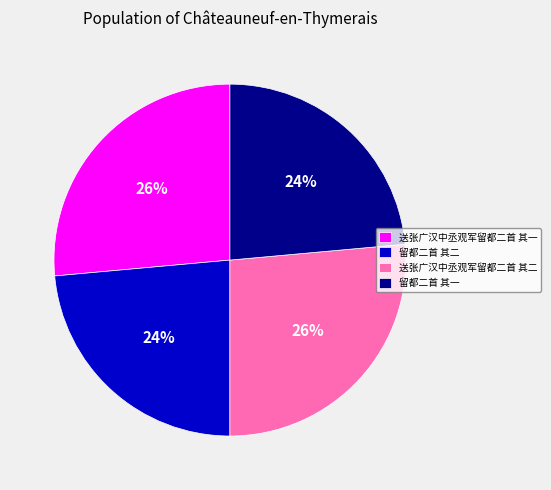

To the nearest percent, what portion does 留都二首 其一 represent?

24%